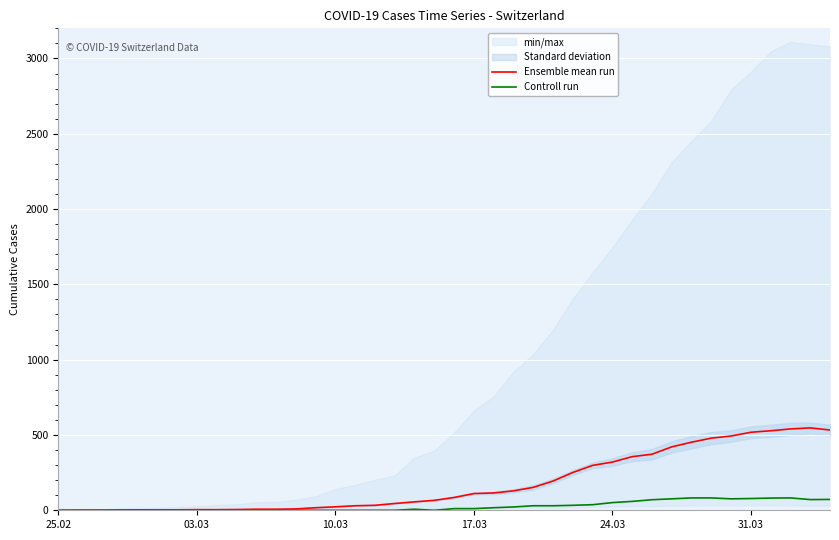

True or false: Ensemble mean run and Controll run intersect in this chart.

False